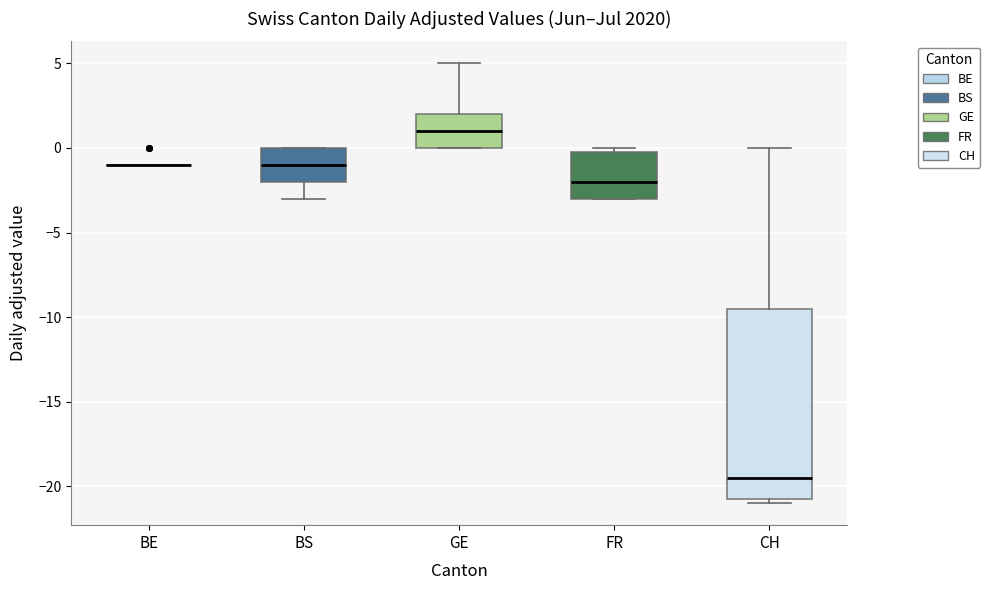

Reading left to right, transcribe this box plot: for each box, give where its median line is, the range the box spans, and where its two whiskers end, as read against the y-axis. The values are not printed on the chart, so give them approximately, as read against the axis.

BE: box collapsed to a line at -1.0, whiskers -1.0 to -1.0
BS: median -1.0, box -2.0 to 0.0, whiskers -3.0 to 0.0
GE: median 1.0, box 0.0 to 2.0, whiskers 0.0 to 5.0
FR: median -2.0, box -3.0 to 0.0, whiskers -3.0 to 0.0 (just above the box's upper edge)
CH: median -19.5, box -20.5 to -9.5, whiskers -21.0 to 0.0